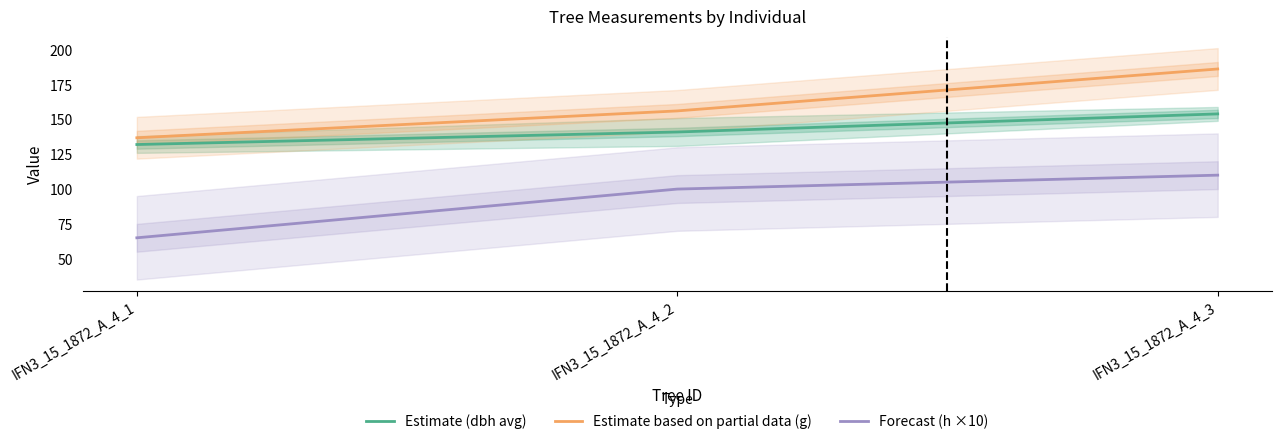

Which has a higher value, IFN3_15_1872_A_4_3 or IFN3_15_1872_A_4_2?

IFN3_15_1872_A_4_3